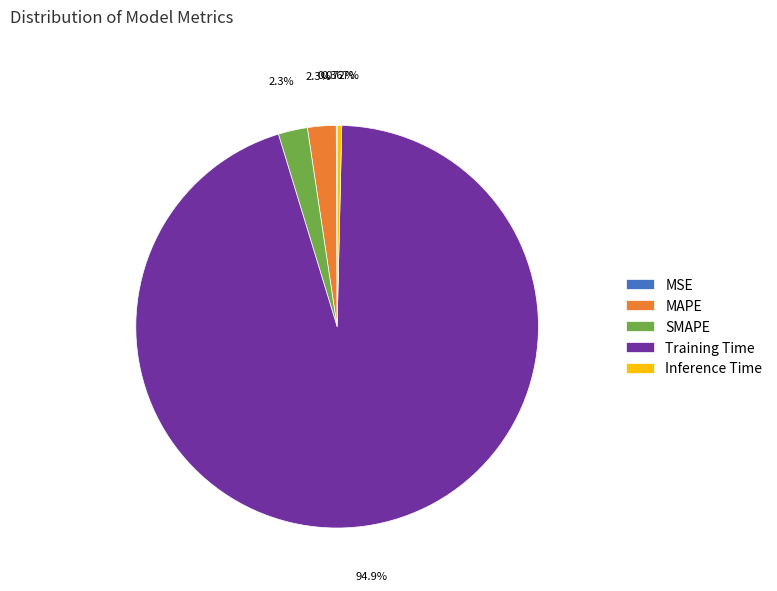

True or false: Training Time accounts for 95% of the total.

True